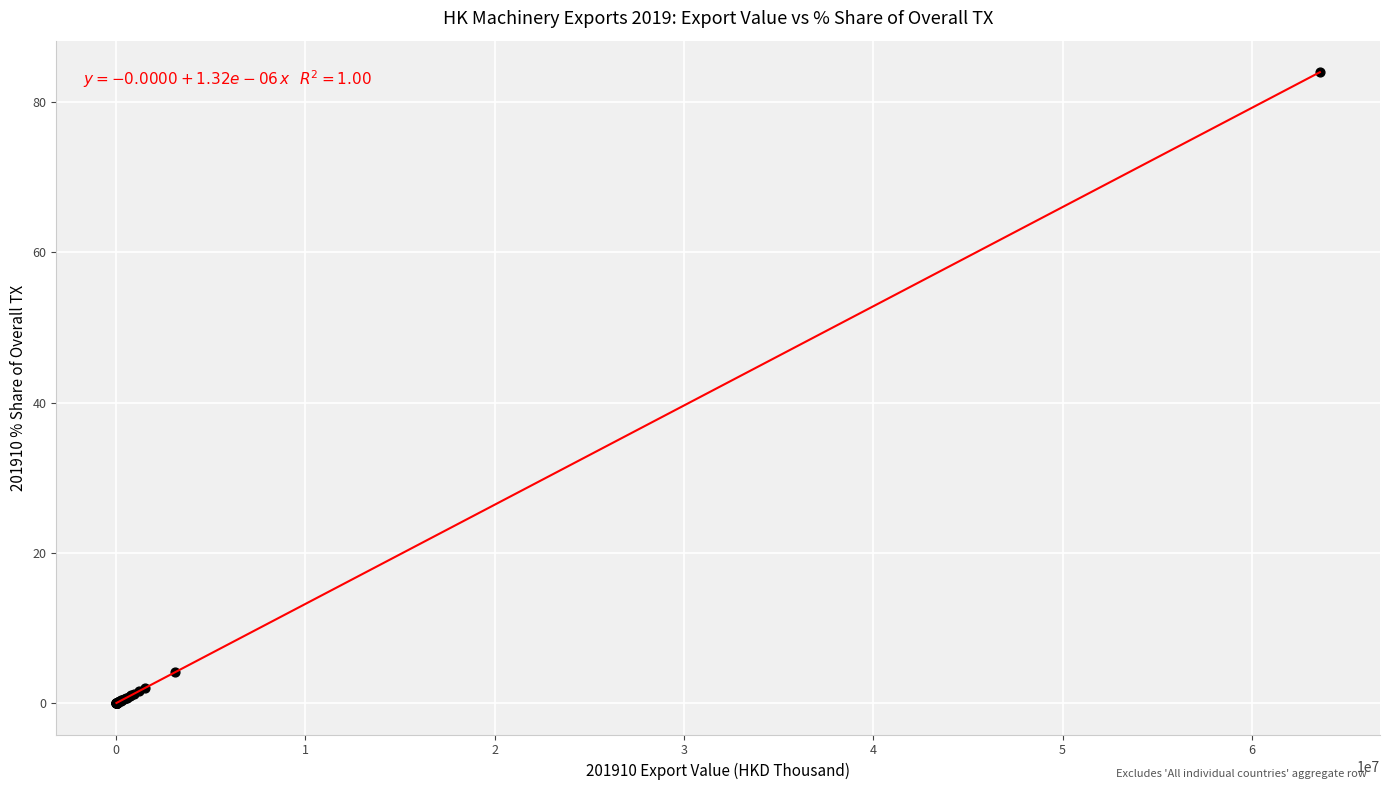

What Y value in the scatter plot is closest to 41?

4.1